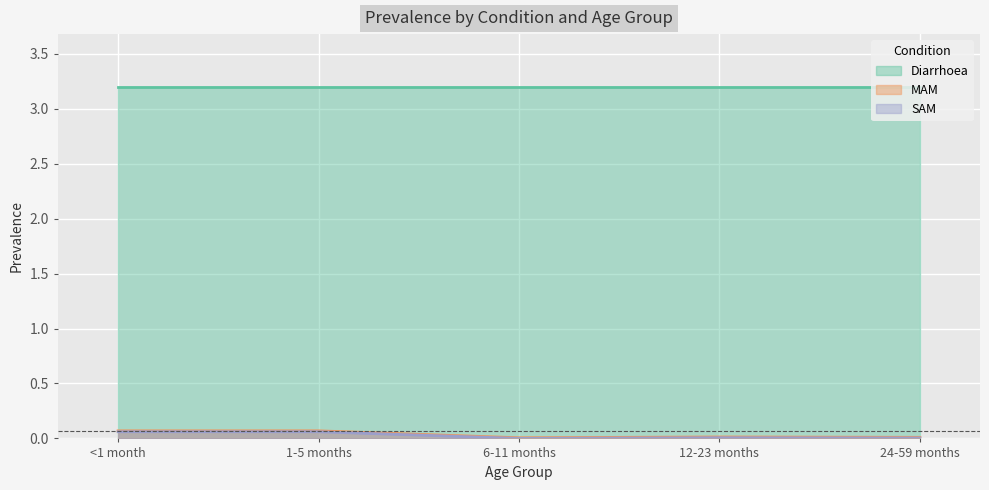

Which series has the widest spread of values?

MAM